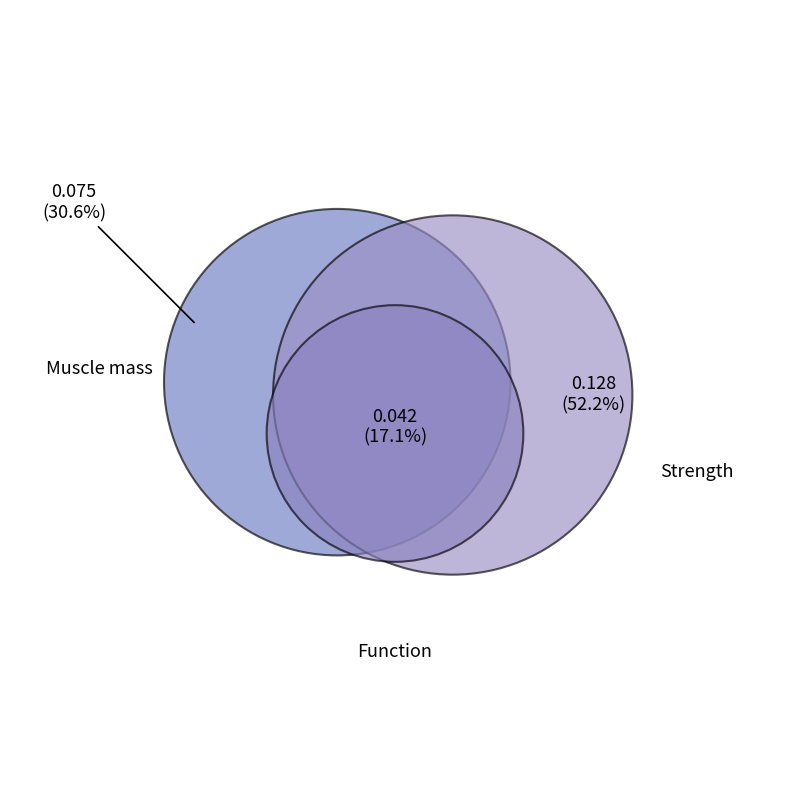

To the nearest percent, what percentage of the pie is Strength?

52%